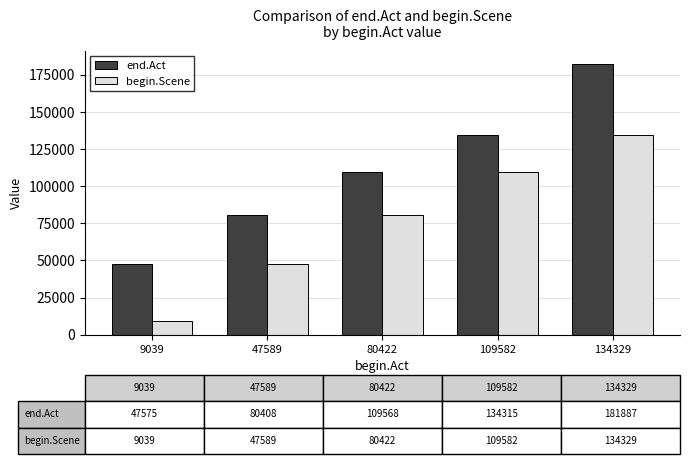

How many bars are there in total?

10